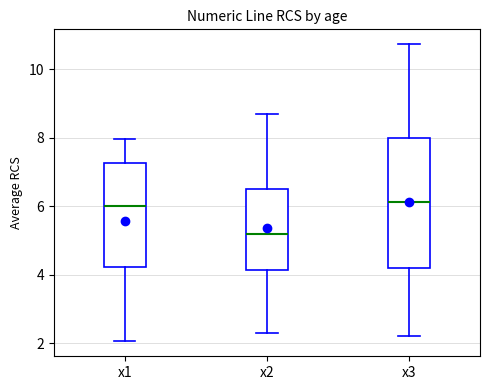

Reading left to right, transcribe this box plot: for each box, give where its median line is, the range the box spans, and where its two whiskers end, as read against the y-axis. The values are not printed on the chart, so give them approximately, as read against the axis.

x1: median 6.0, box 4.2 to 7.2, whiskers 2.0 to 8.0
x2: median 5.2, box 4.2 to 6.6, whiskers 2.2 to 8.6
x3: median 6.2, box 4.2 to 8.0, whiskers 2.2 to 10.8